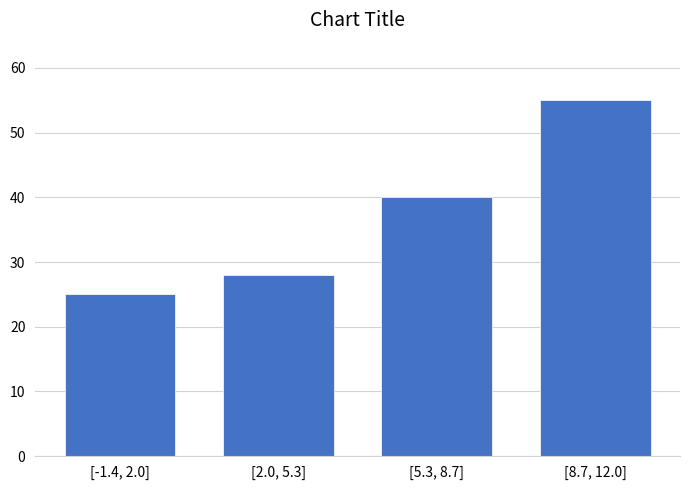

Reading left to right, what are all the values shown in this chart?

25	28	40	55